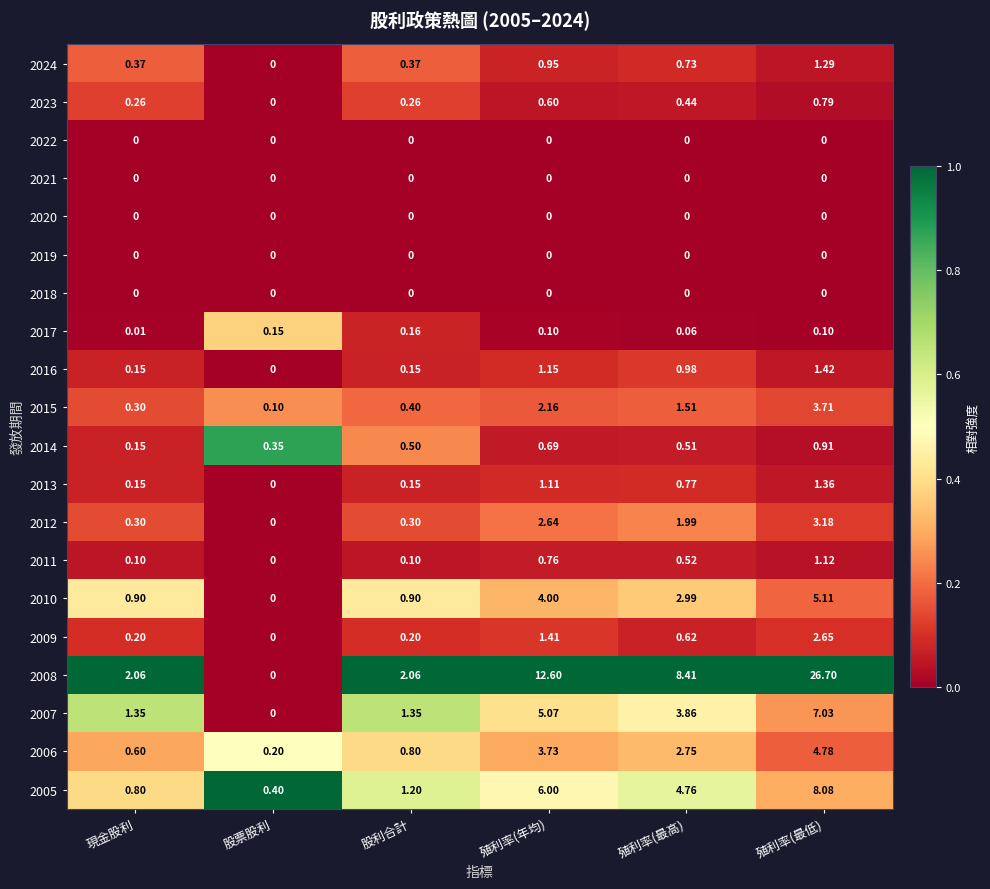

Which category has the highest value across all series?

殖利率(最低)